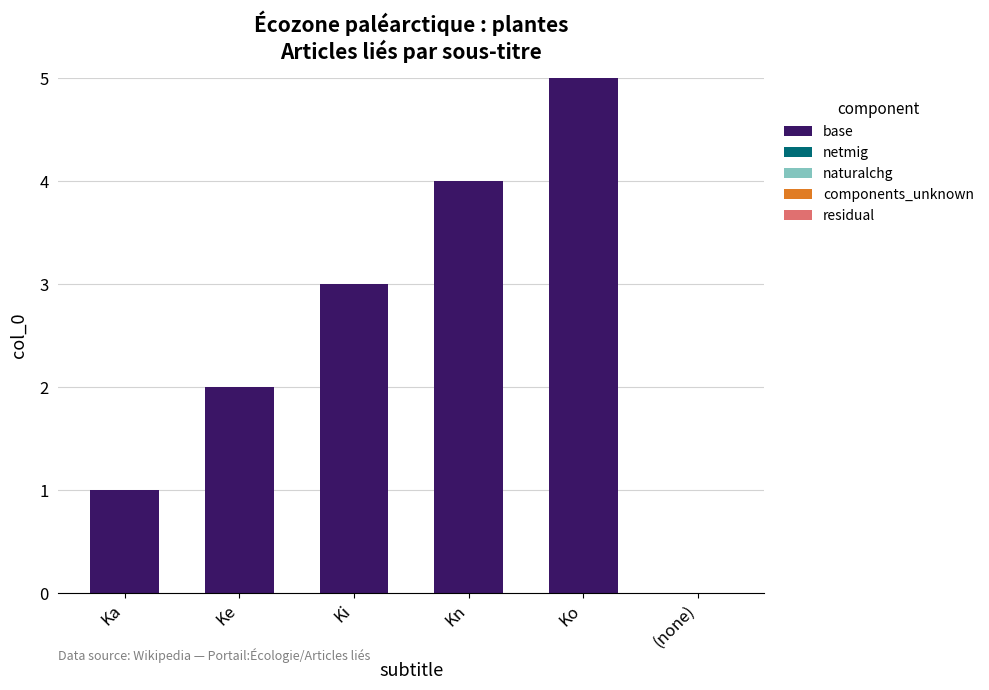

Which has a higher value, (none) or Ki?

Ki